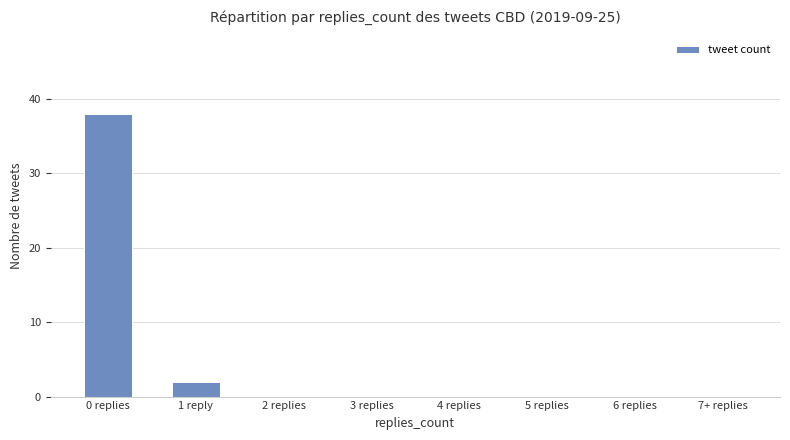

Reading left to right, extract all data points from this chart.

38	2	0	0	0	0	0	0